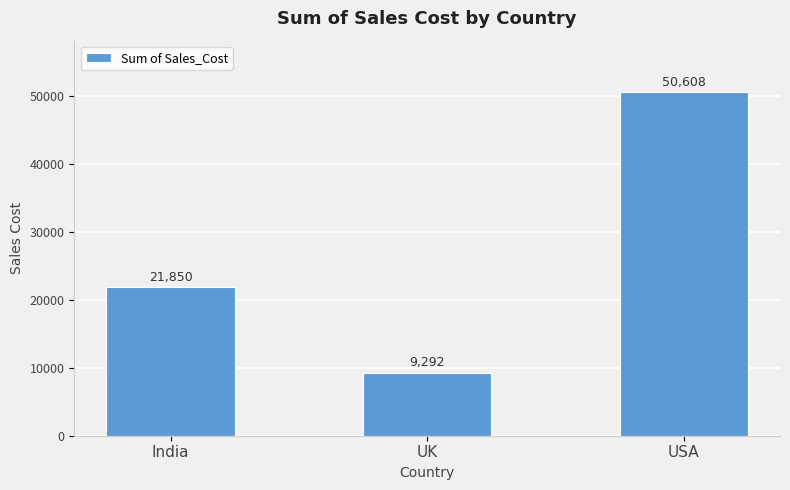

How many categories are shown in the chart?

3